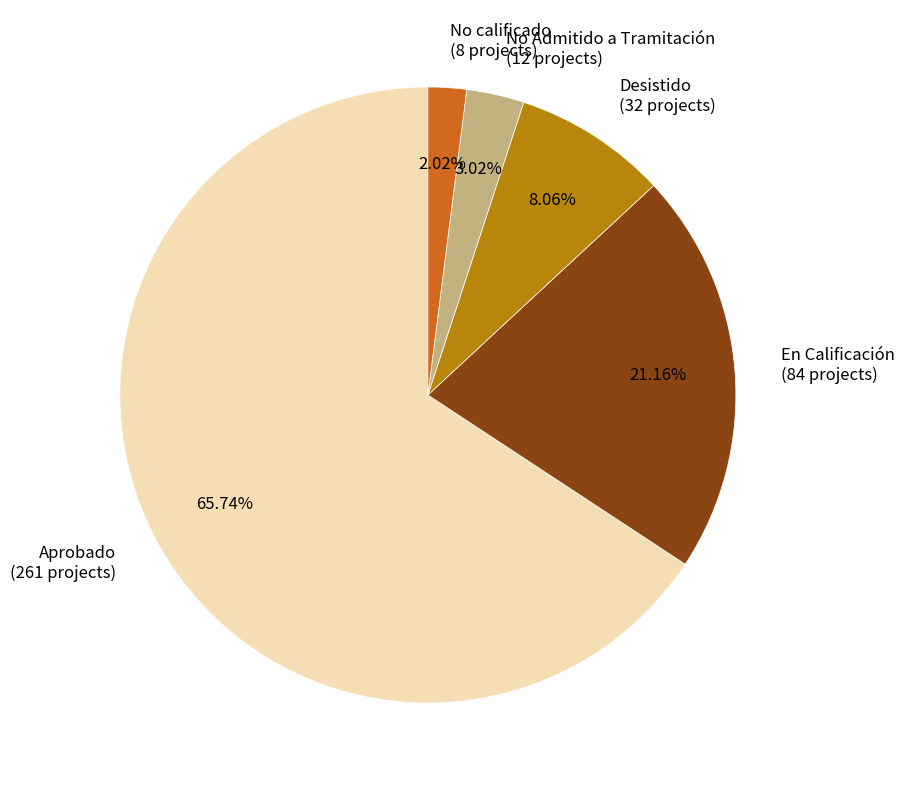

Is there a majority slice in this chart?

Yes